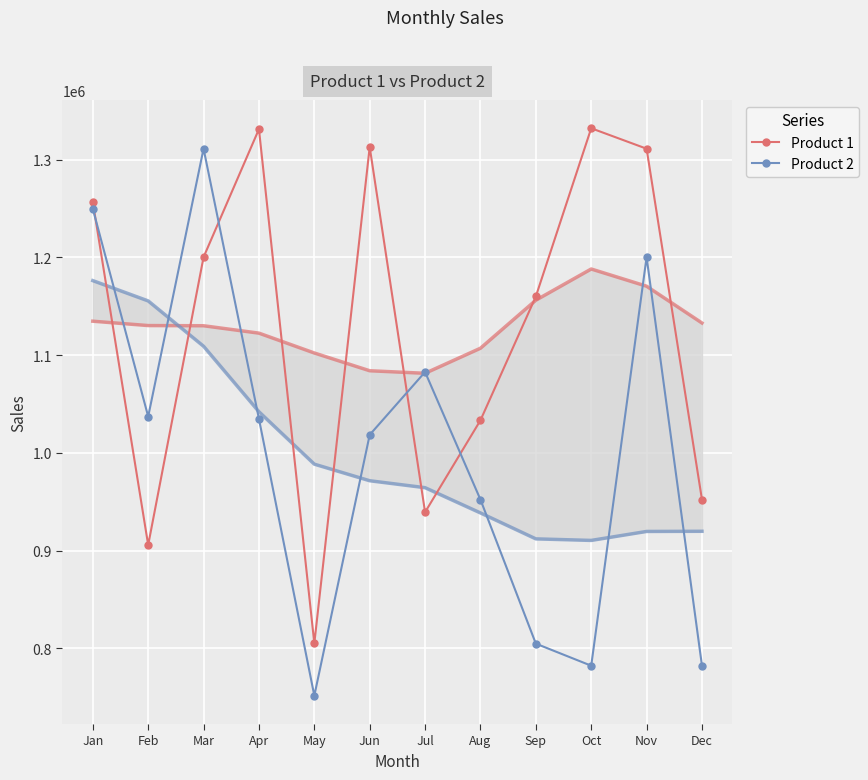

Which category has the lowest value across all series?

May